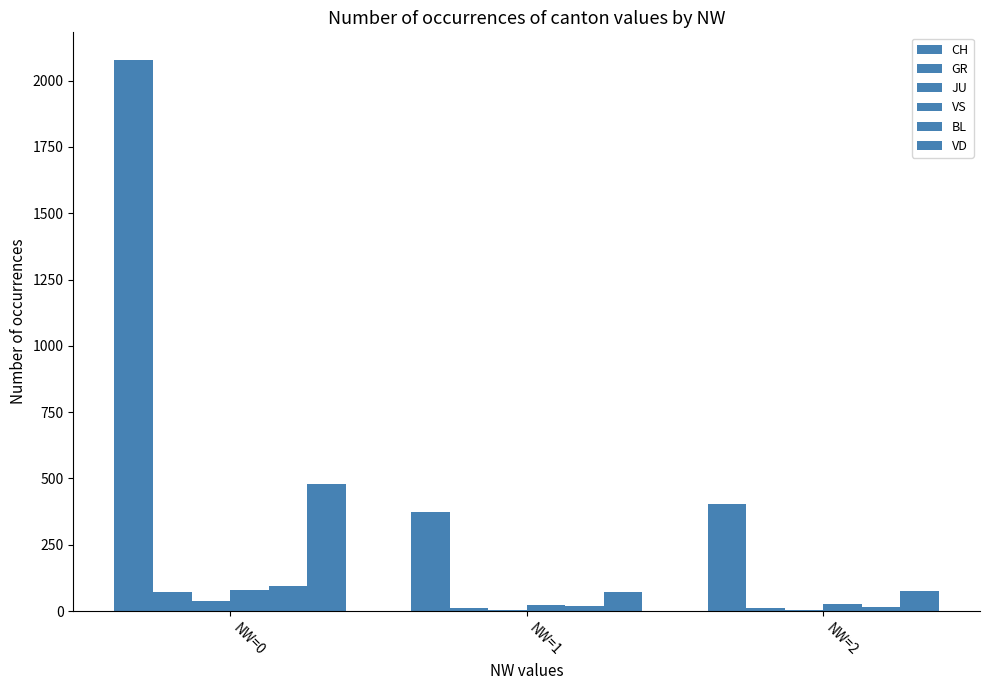

What is the difference between the maximum and minimum values in the GR series?

61